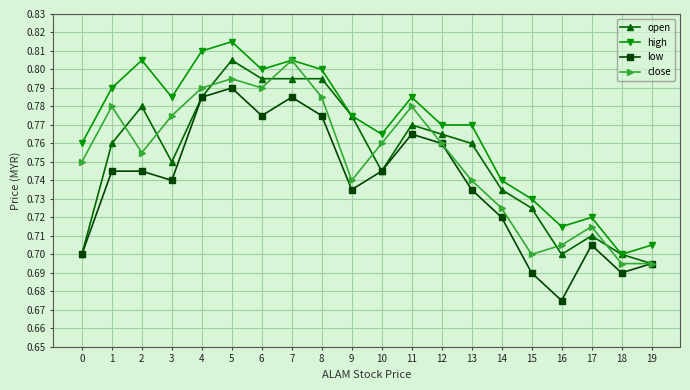

Does the chart have visible grid lines?

Yes